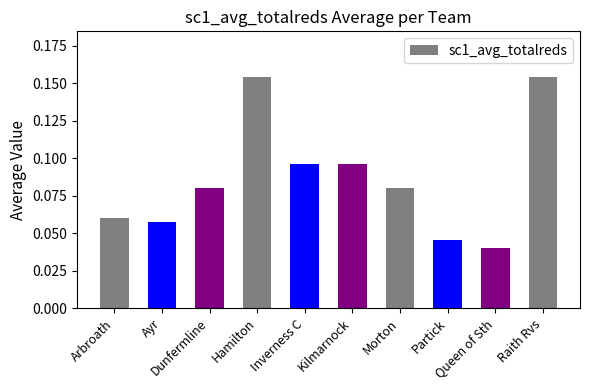

How many values are between 0 and 1?

10